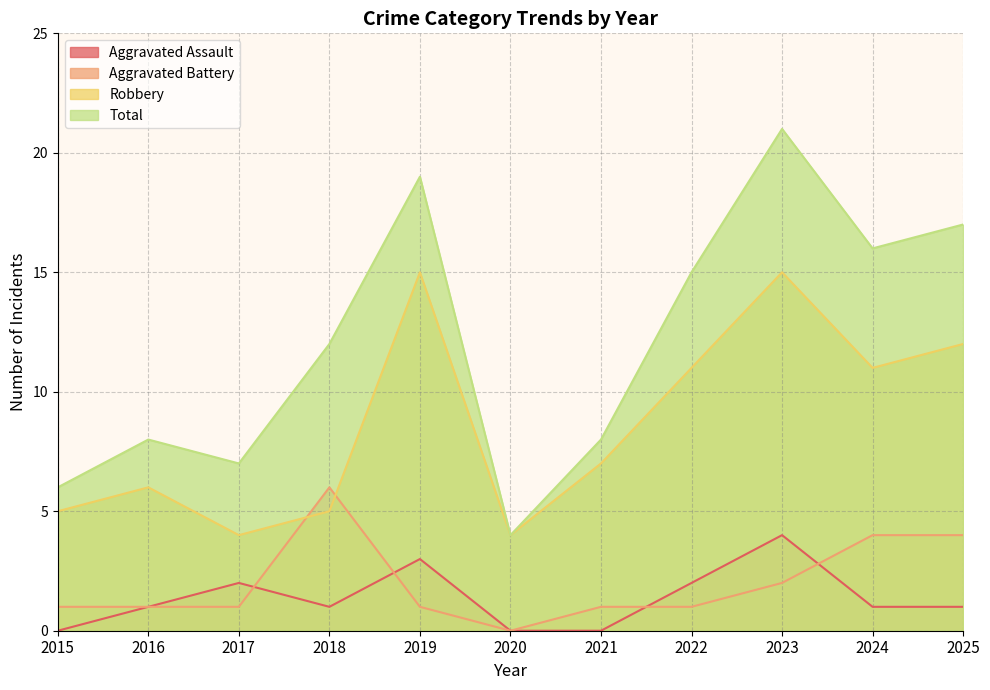

Reading right to left, what are all the values shown in this chart?

Aggravated Assault: 2025=1	2024=1	2023=4	2022=2	2021=0	2020=0	2019=3	2018=1	2017=2	2016=1	2015=0
Aggravated Battery: 2025=4	2024=4	2023=2	2022=1	2021=1	2020=0	2019=1	2018=6	2017=1	2016=1	2015=1
Robbery: 2025=12	2024=11	2023=15	2022=11	2021=7	2020=4	2019=15	2018=5	2017=4	2016=6	2015=5
Total: 2025=17	2024=16	2023=21	2022=15	2021=8	2020=4	2019=19	2018=12	2017=7	2016=8	2015=6